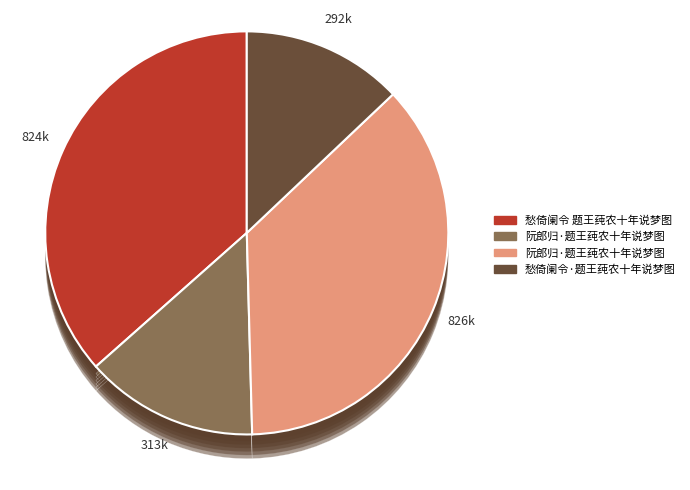

To the nearest percent, what is the difference between the 愁倚阑令·题王莼农十年说梦图 and 阮郎归·题王莼农十年说梦图 slice percentages?

1%